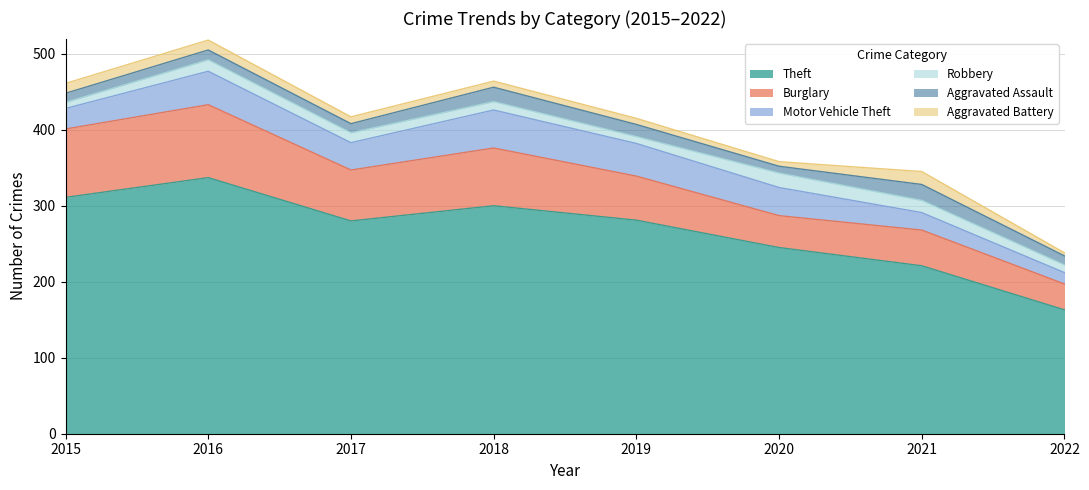

Which series changed the most between 2016 and 2019?

Theft